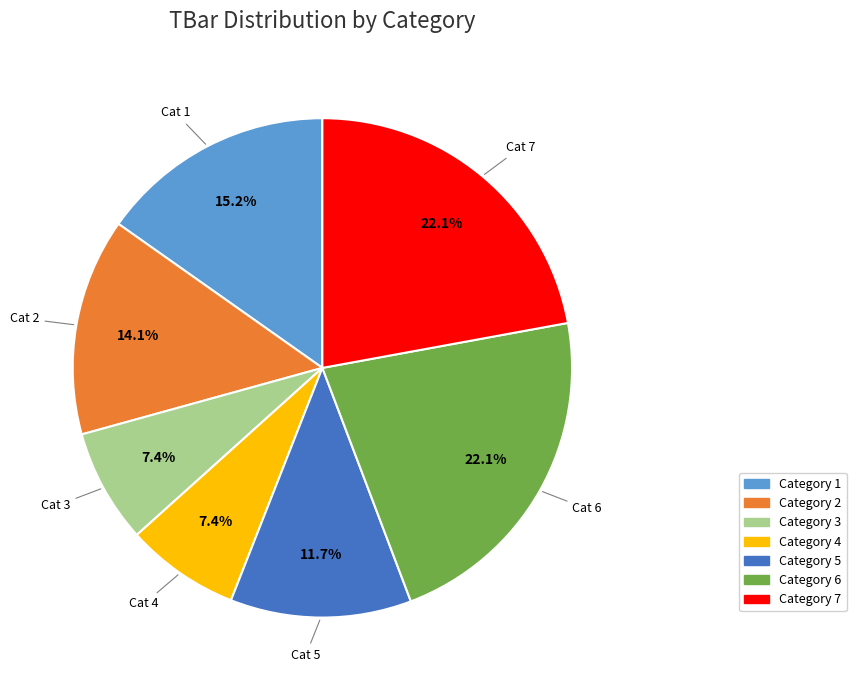

Does Category 5 represent more than half of the total?

No